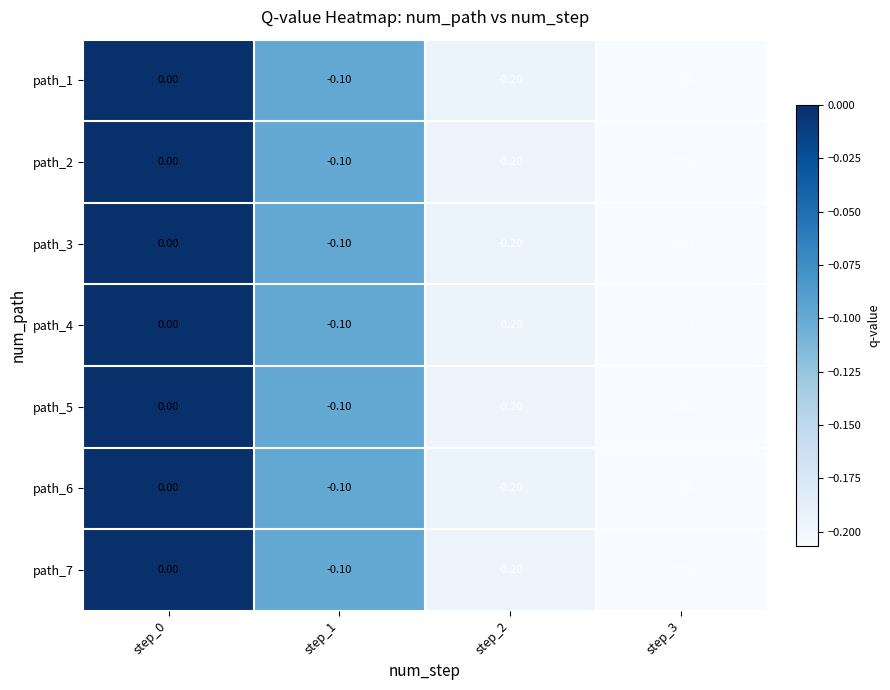

Is the value of path_5 at step_0 greater than the value of path_2 at step_1?

Yes